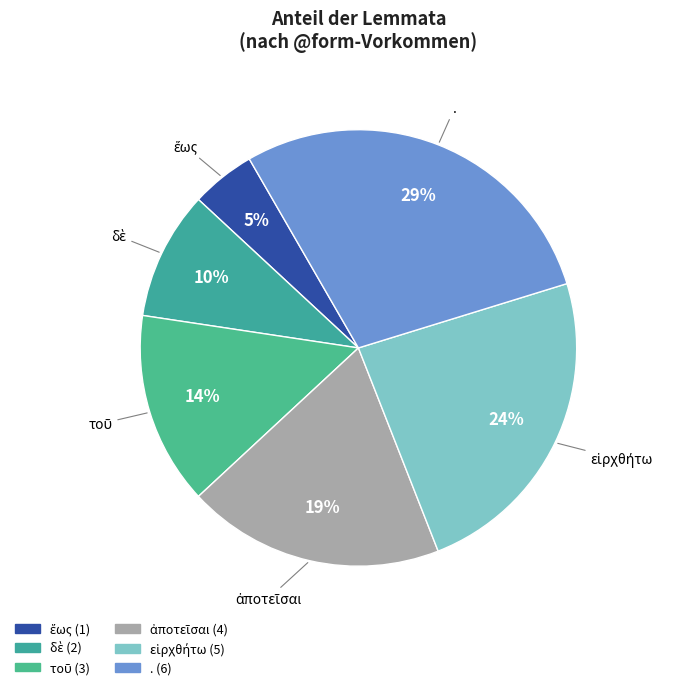

Count the number of slices in the pie.

6